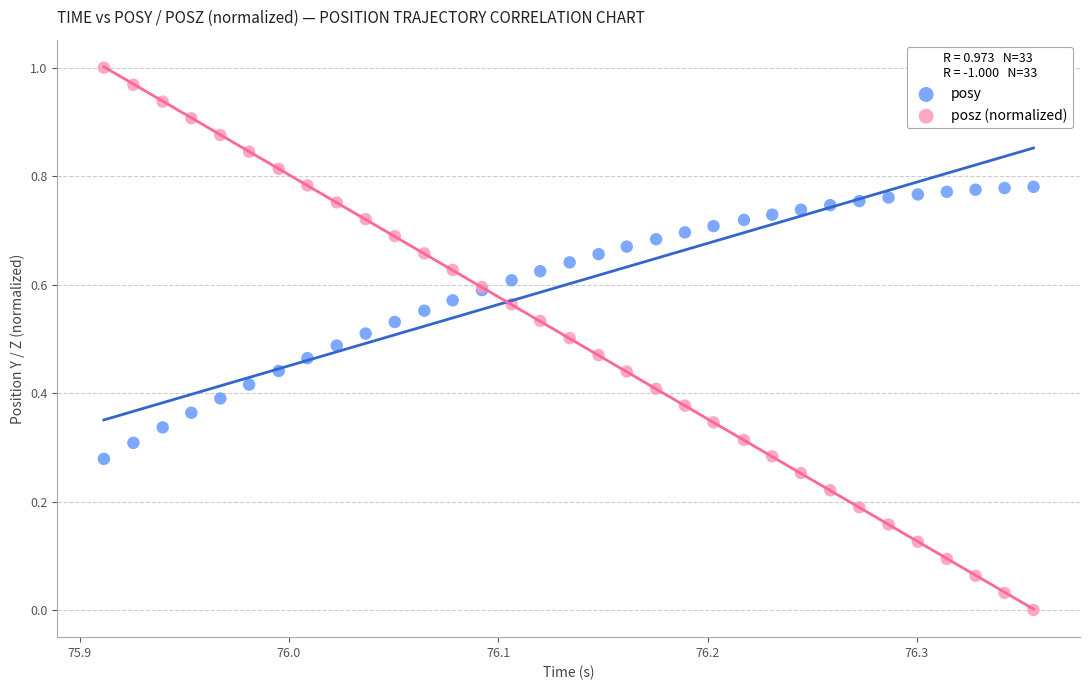

Which series contains the lowest Y value?

posz (normalized)